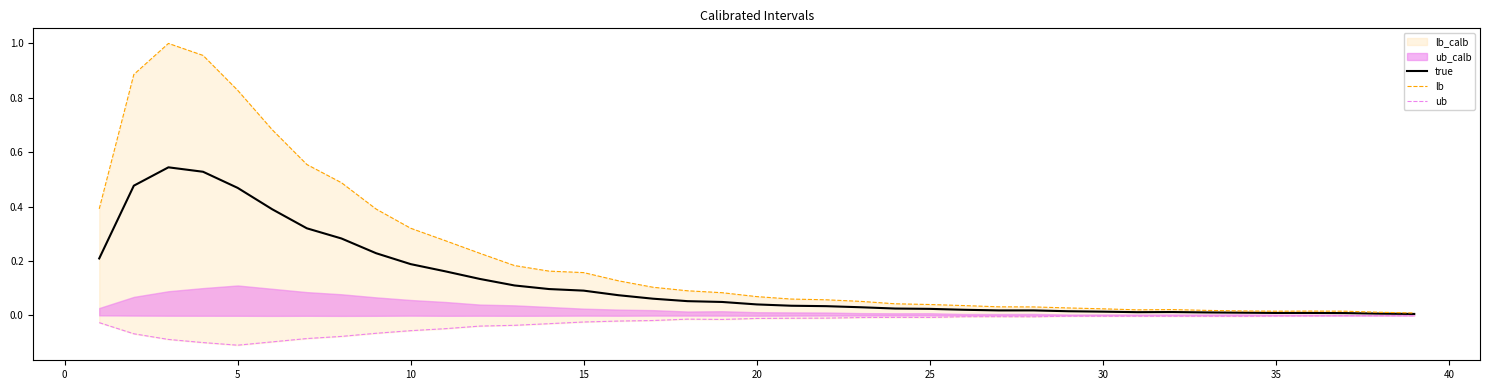

True or false: lb and true cross at least once.

False